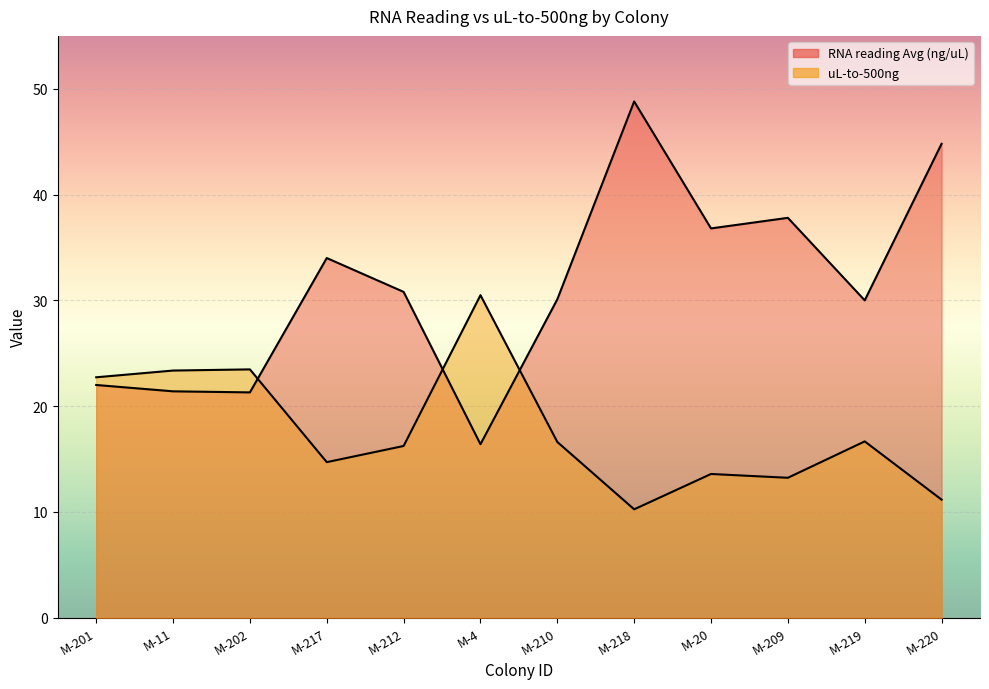

Is it true that uL-to-500ng equals 10.2 at M-218?

True